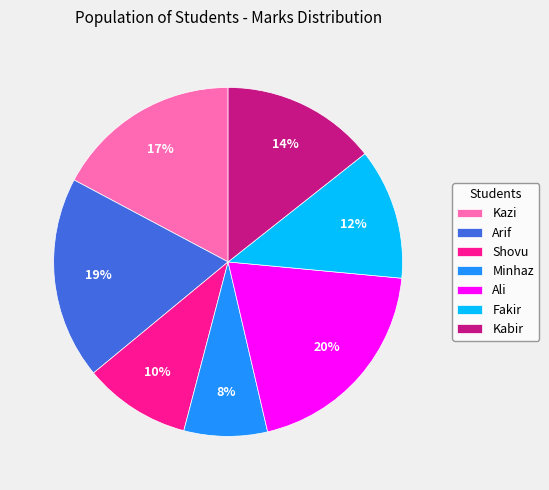

Does Ali account for over 50% of the chart?

No